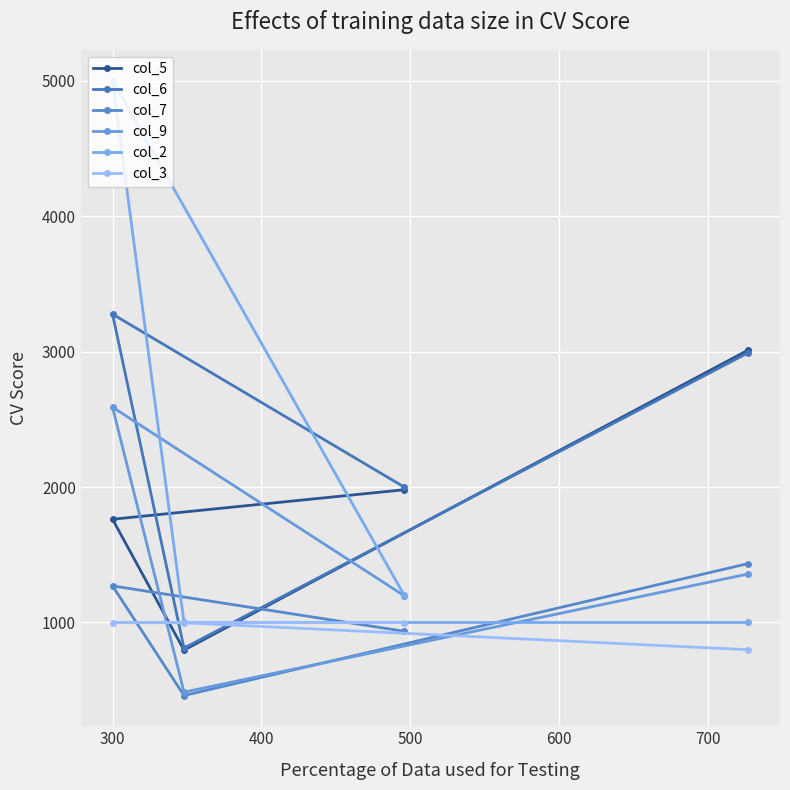

Rank the series by their maximum value, from highest to lowest.

col_2, col_6, col_5, col_9, col_7, col_3